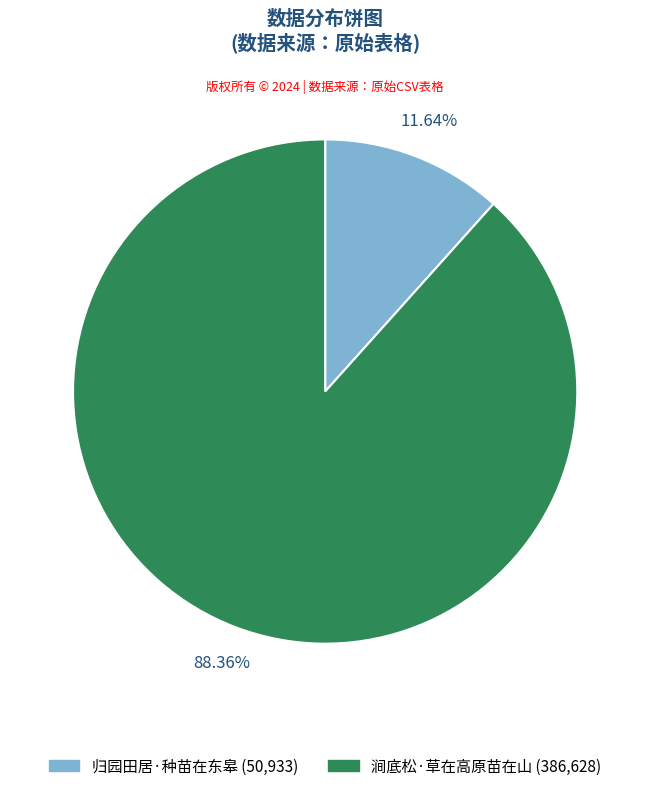

What is the largest slice in the pie chart?

涧底松·草在高原苗在山